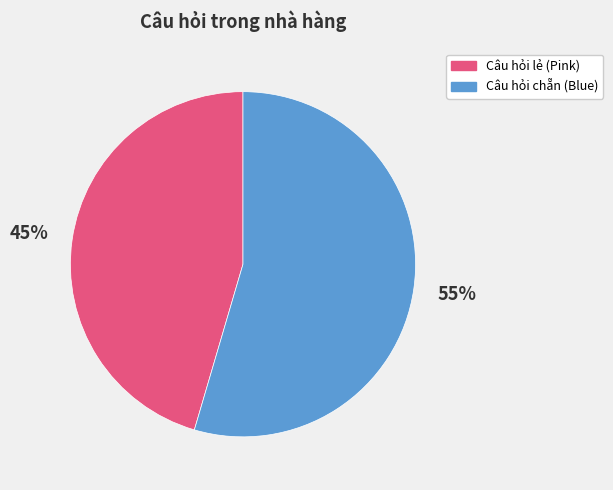

True or false: Câu hỏi chẵn (Blue) accounts for 43% of the total.

False